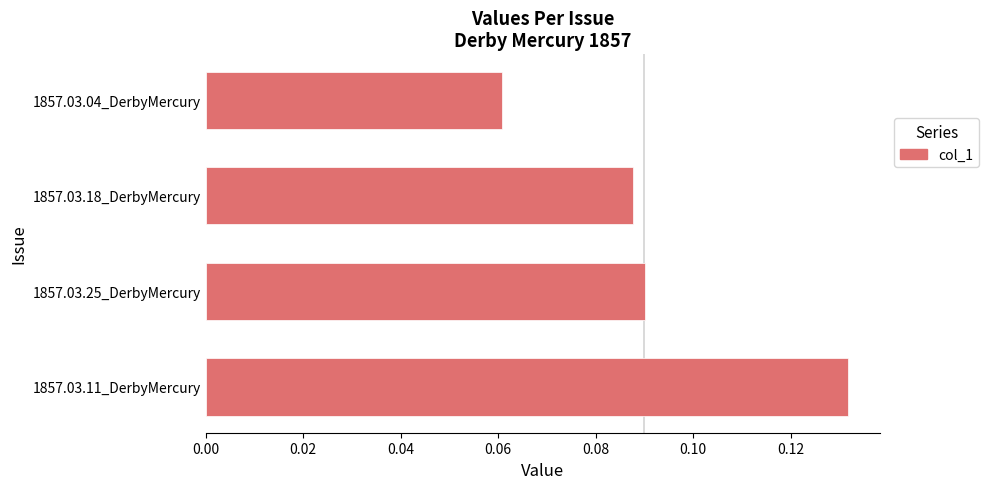

What is the sum of all values?

0.4